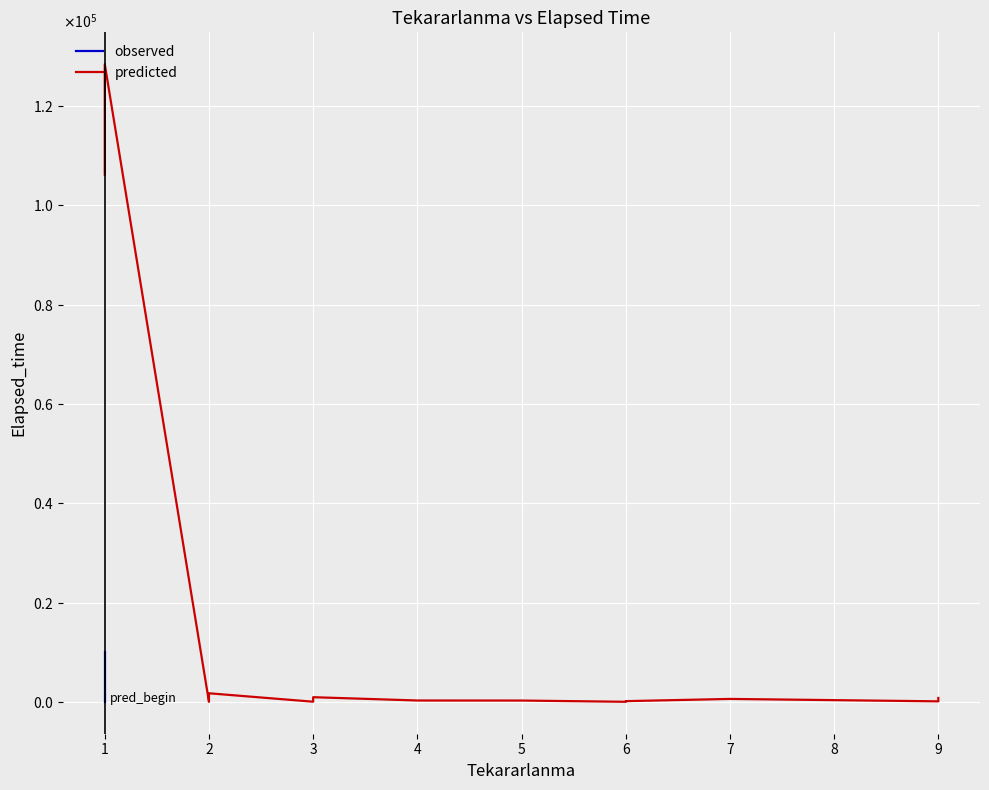

How many interior local peaks does the predicted series have?

4